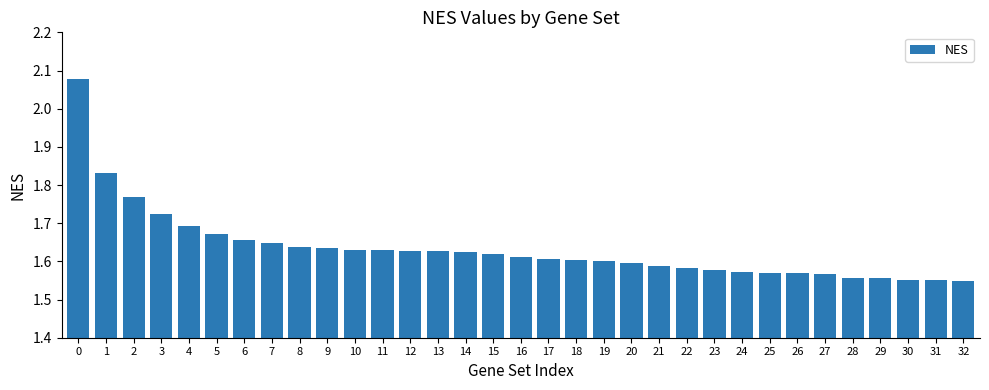

Count the number of data series in this chart.

1